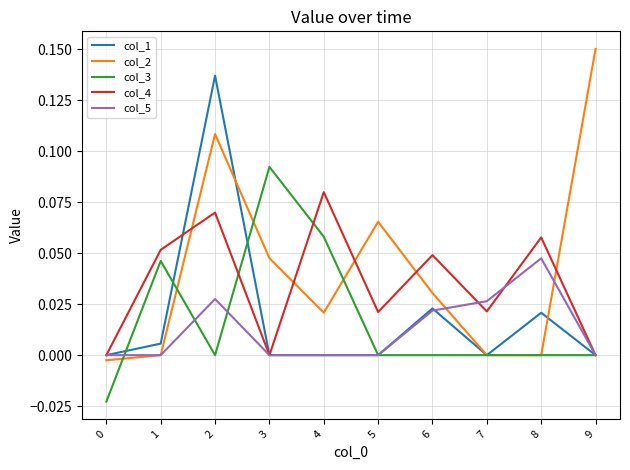

Which series has the widest spread of values?

col_2